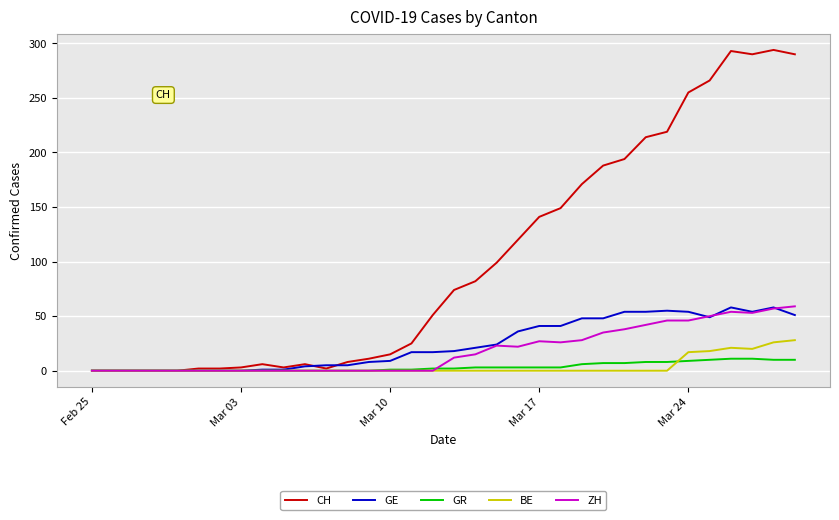

What is the maximum value shown in the chart?

294